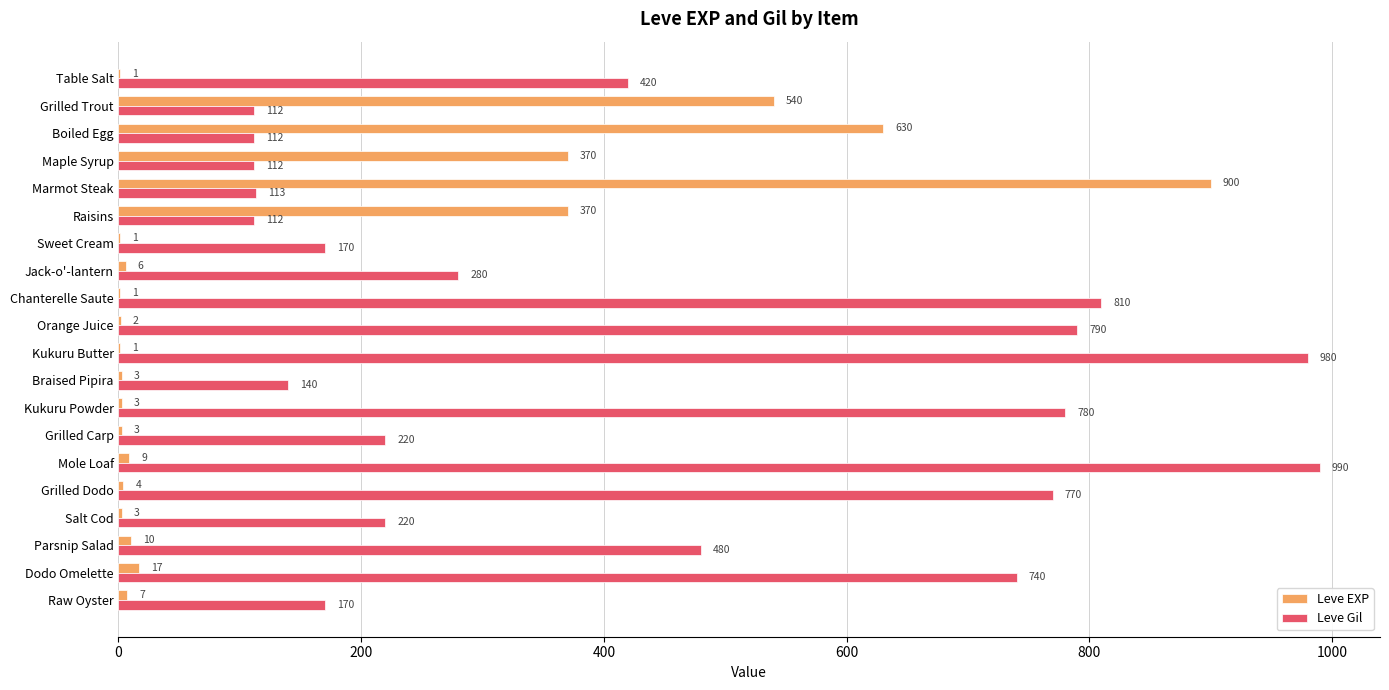

What is the greatest value displayed?

990